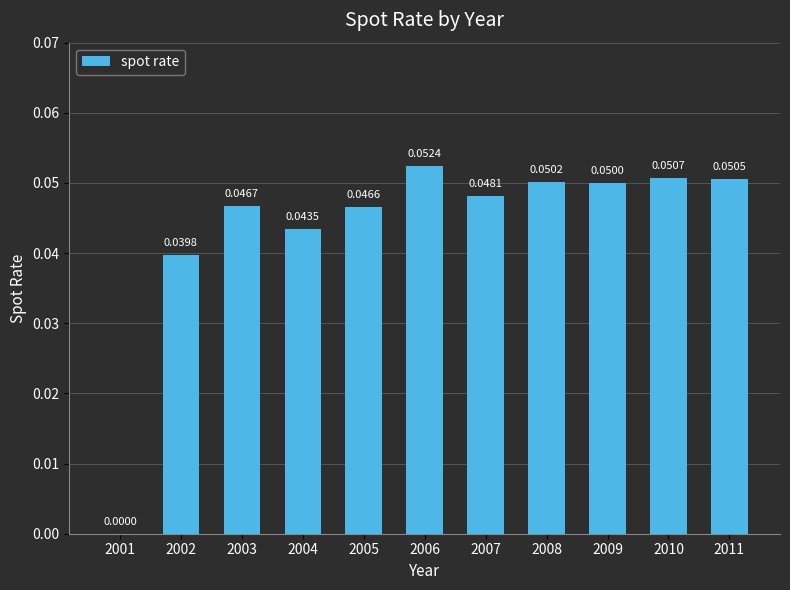

Which has a higher value, 2009 or 2006?

2006